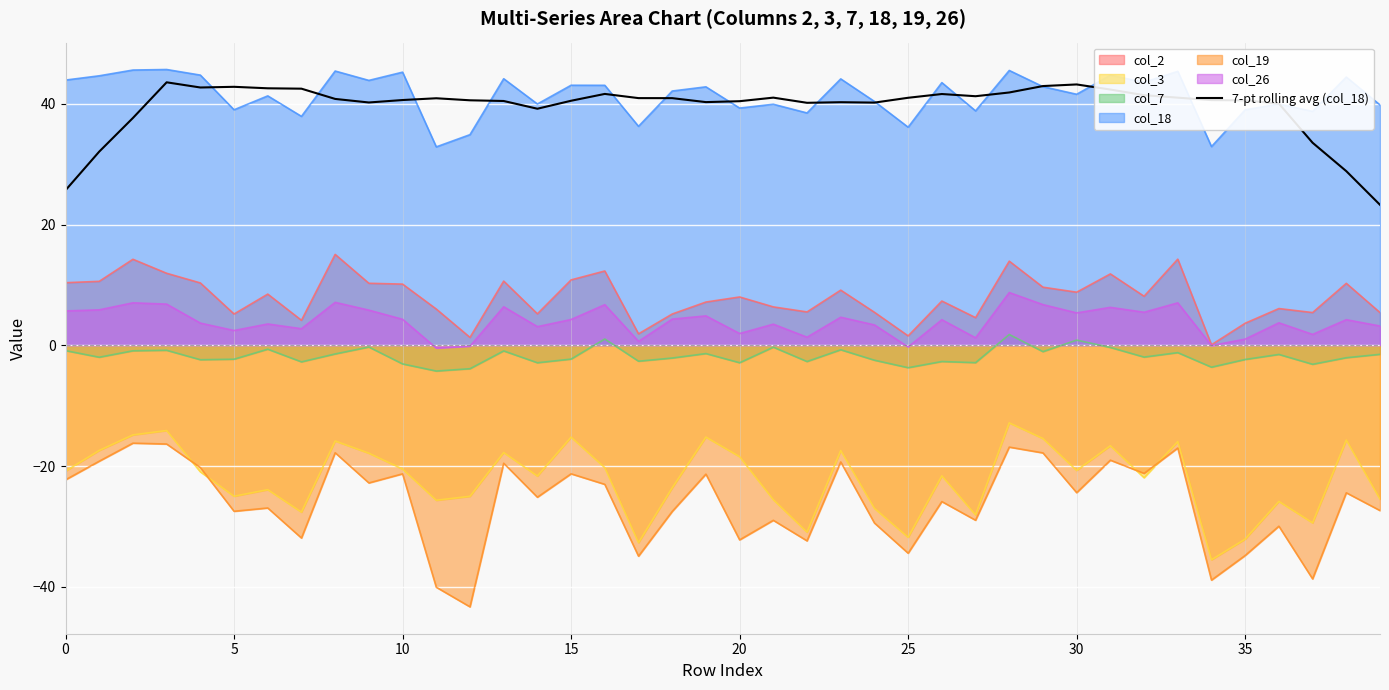

What is the minimum value shown in the chart?

-43.3